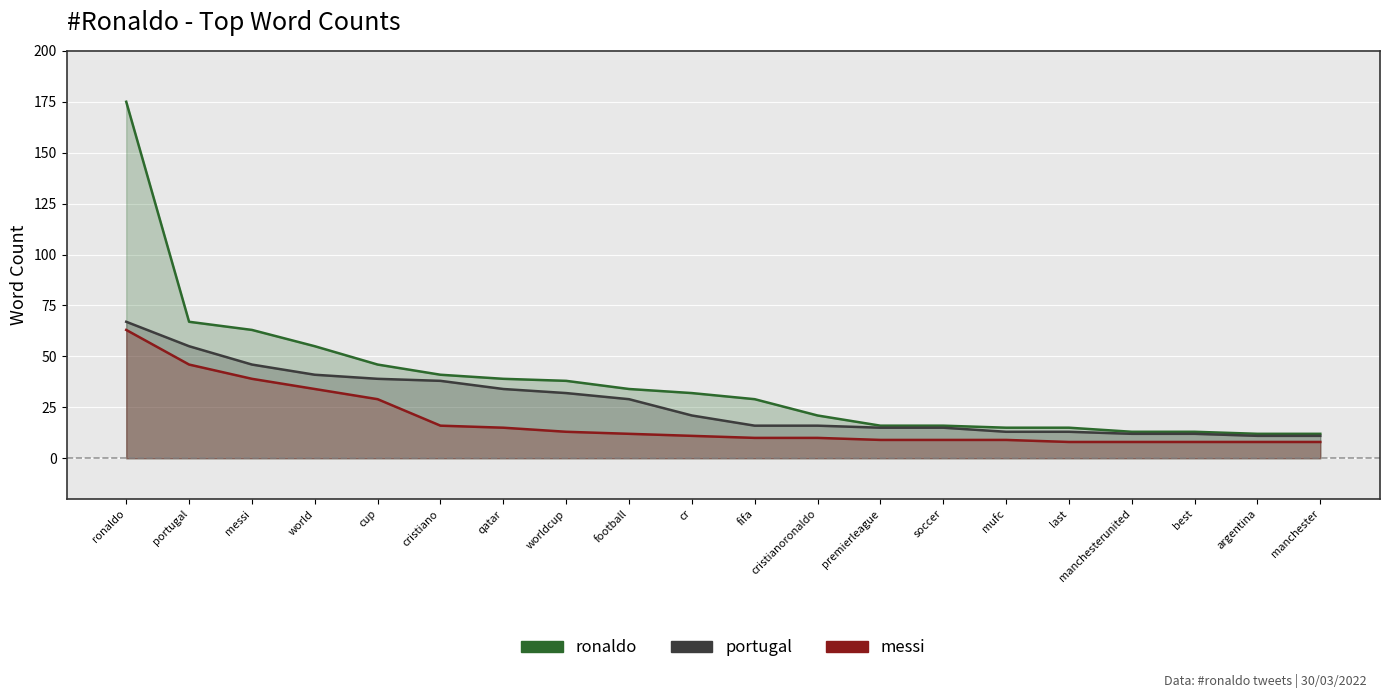

True or false: portugal has a value of 15 at soccer.

True